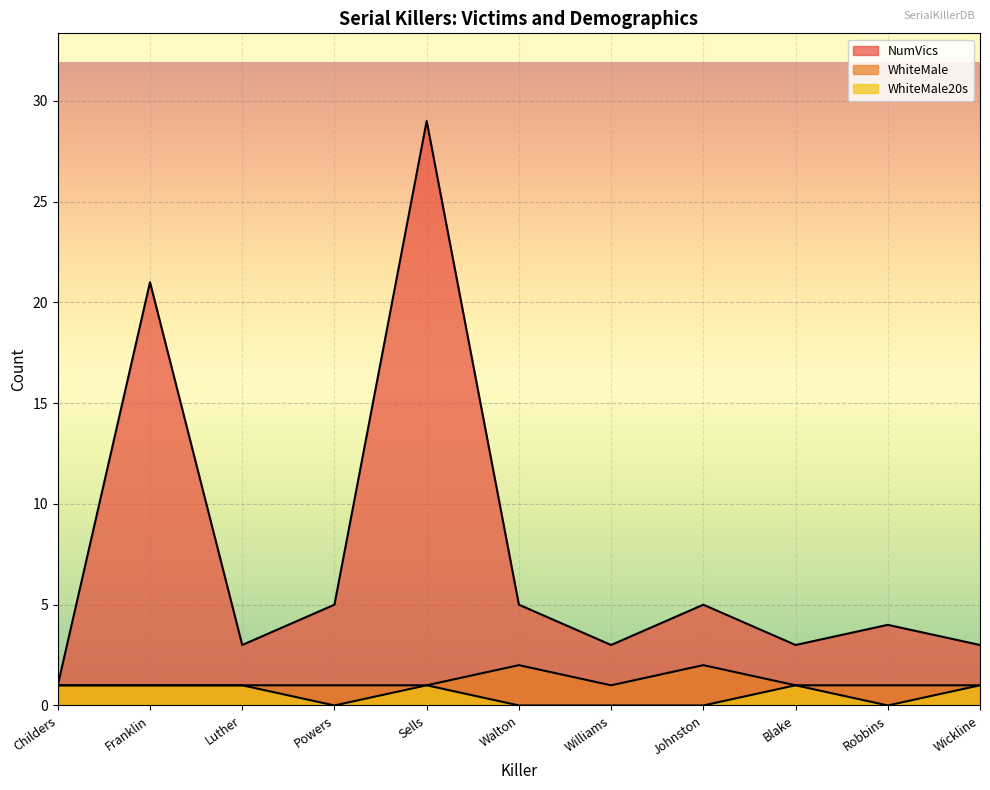

Reading right to left, extract all data points from this chart.

NumVics: 3	4	3	5	3	5	29	5	3	21	1
WhiteMale: 1	1	1	2	1	2	1	1	1	1	1
WhiteMale20s: 1	0	1	0	0	0	1	0	1	1	1